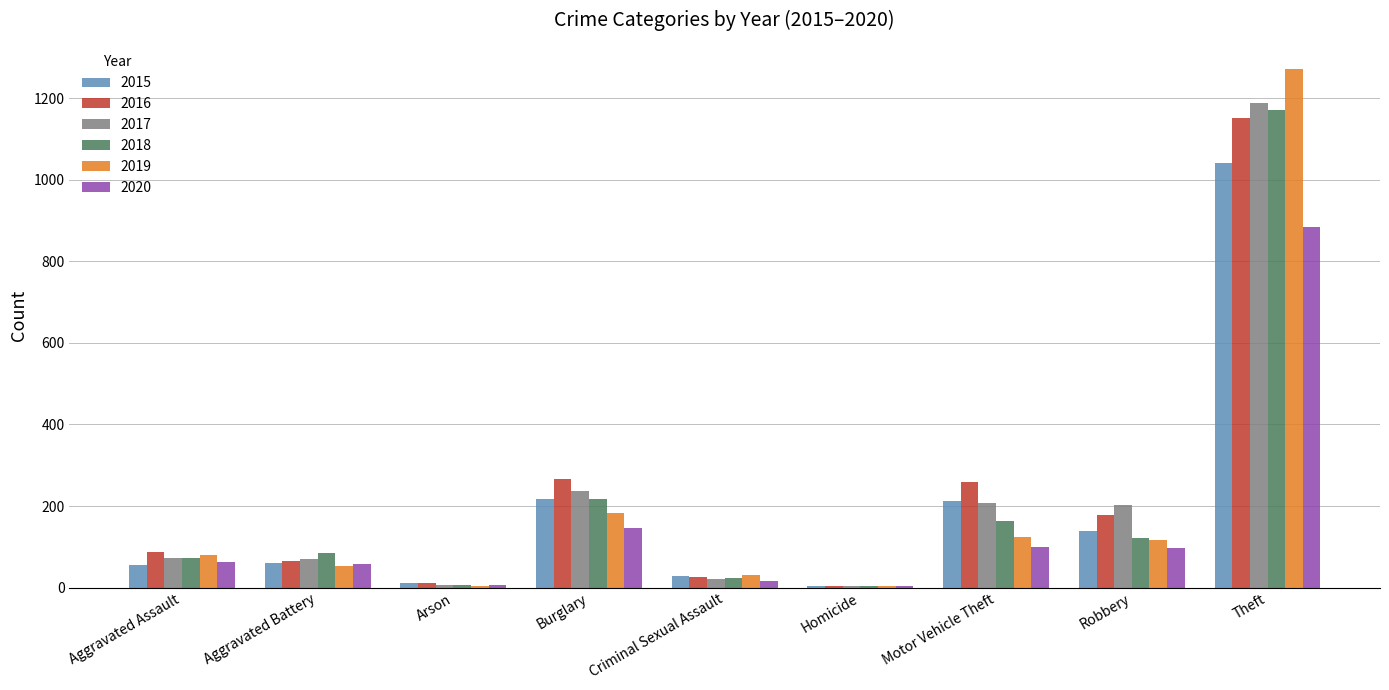

At which label does 2019 reach its peak?

Theft